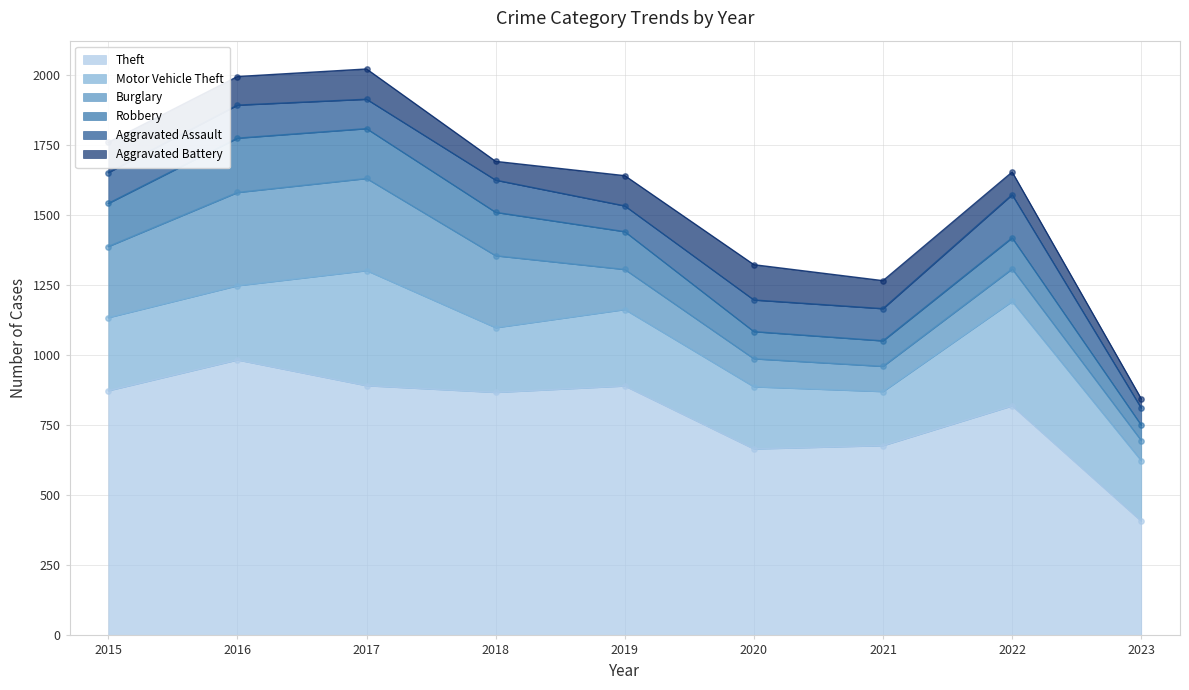

Is the value of Aggravated Assault at 2018 greater than the value of Theft at 2021?

No